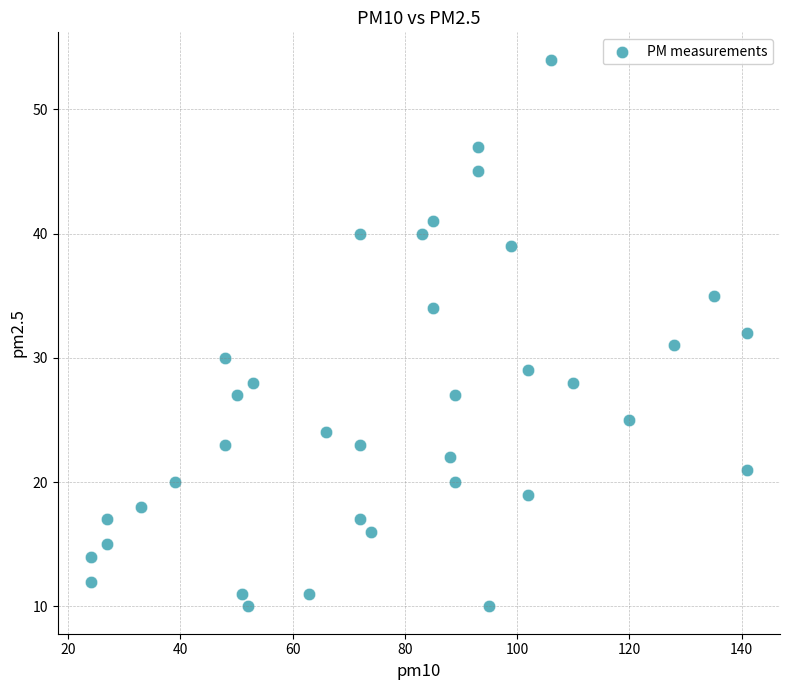

What is the range of Y values (max minus min)?

44